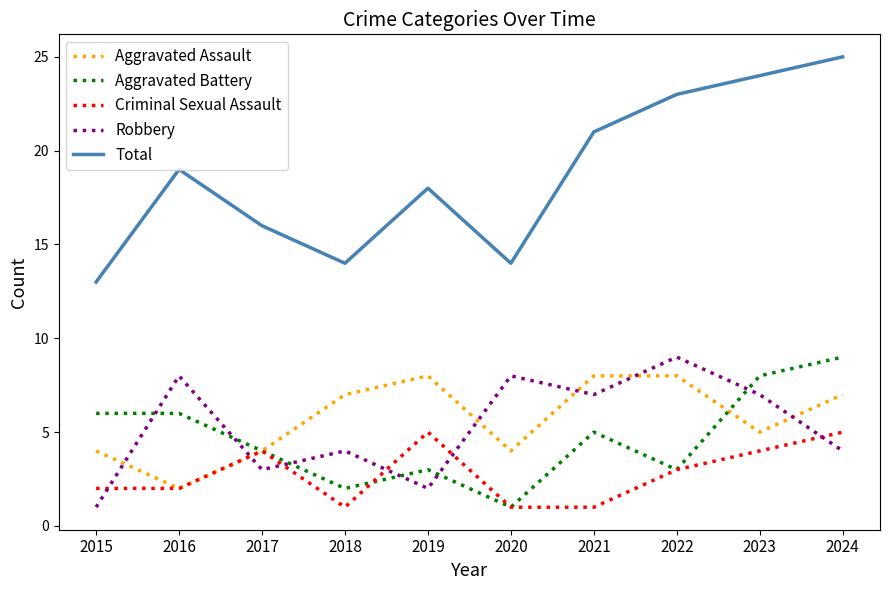

Reading left to right, list all the values displayed in this chart.

Aggravated Assault: 4	2	4	7	8	4	8	8	5	7
Aggravated Battery: 6	6	4	2	3	1	5	3	8	9
Criminal Sexual Assault: 2	2	4	1	5	1	1	3	4	5
Robbery: 1	8	3	4	2	8	7	9	7	4
Total: 13	19	16	14	18	14	21	23	24	25